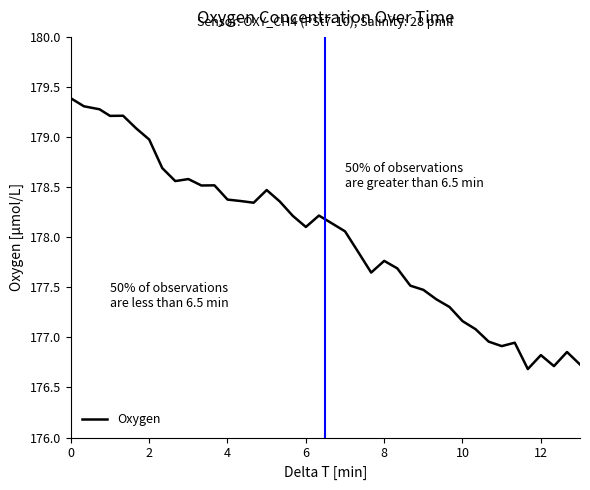

What is the difference between the maximum and minimum values?

2.7